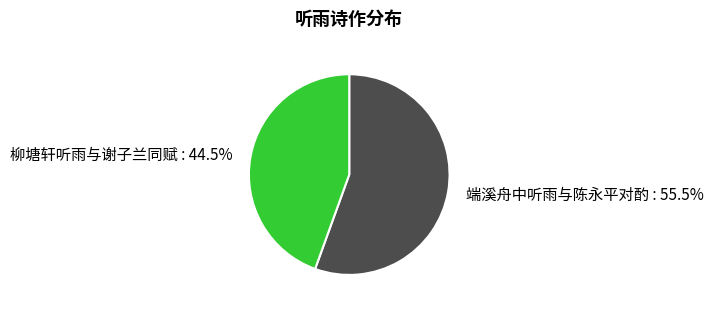

Is there any slice that represents more than half of the pie?

Yes